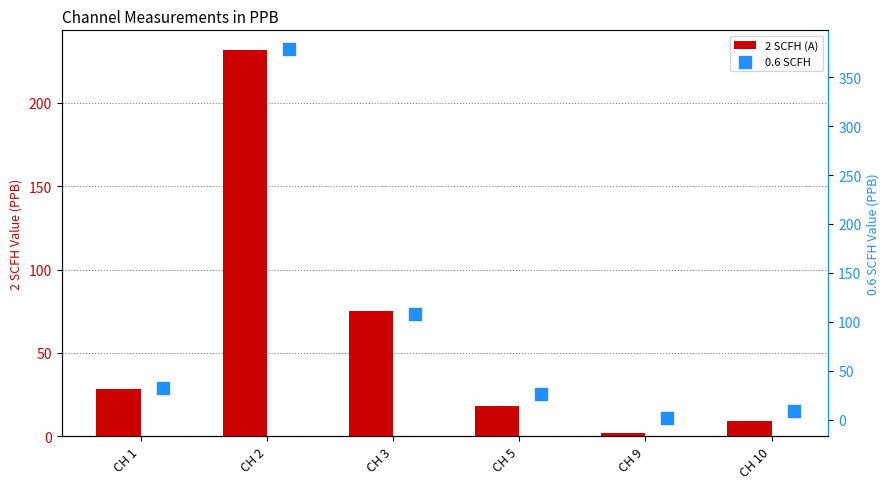

What are all the series names shown in the legend?

2 SCFH (A), 0.6 SCFH